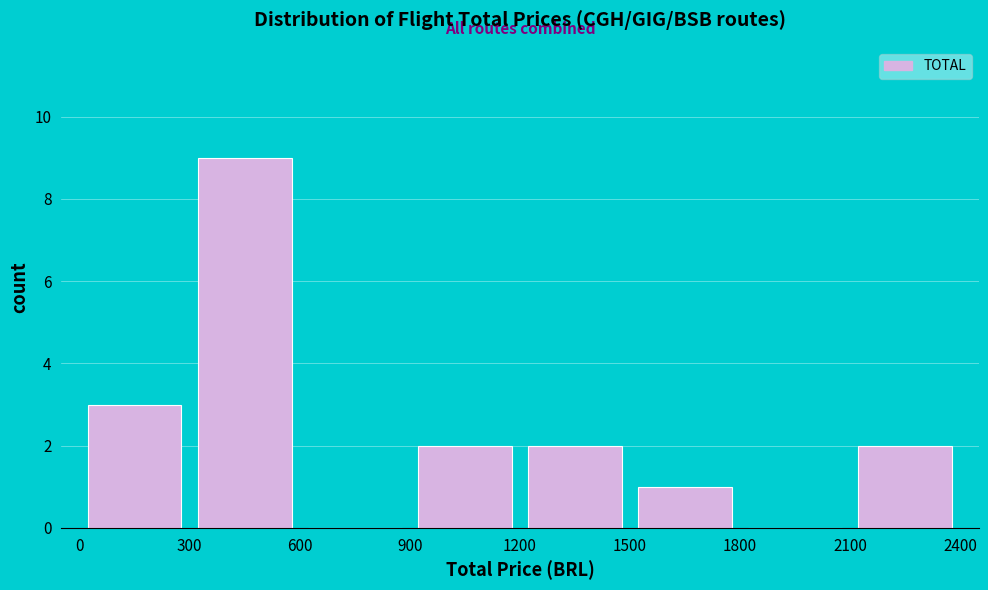

Reading left to right, transcribe this chart: for each bar, give the range it covers on the x-axis and its height. The values are not printed on the chart, so give them approximately, as read against the axis.

0 to 300: 3
300 to 600: 9
600 to 900: 0
900 to 1200: 2
1200 to 1500: 2
1500 to 1800: 1
1800 to 2100: 0
2100 to 2400: 2